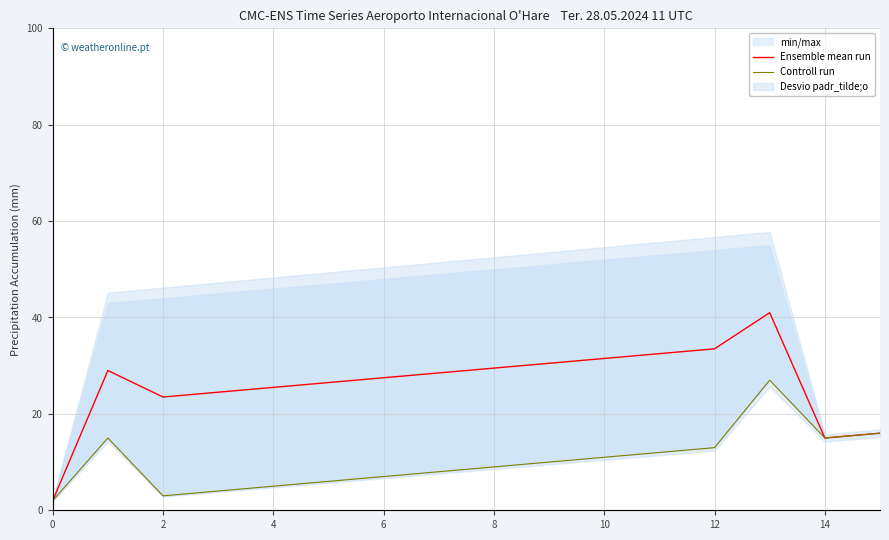

Is this an area chart (filled region under the line)?

No